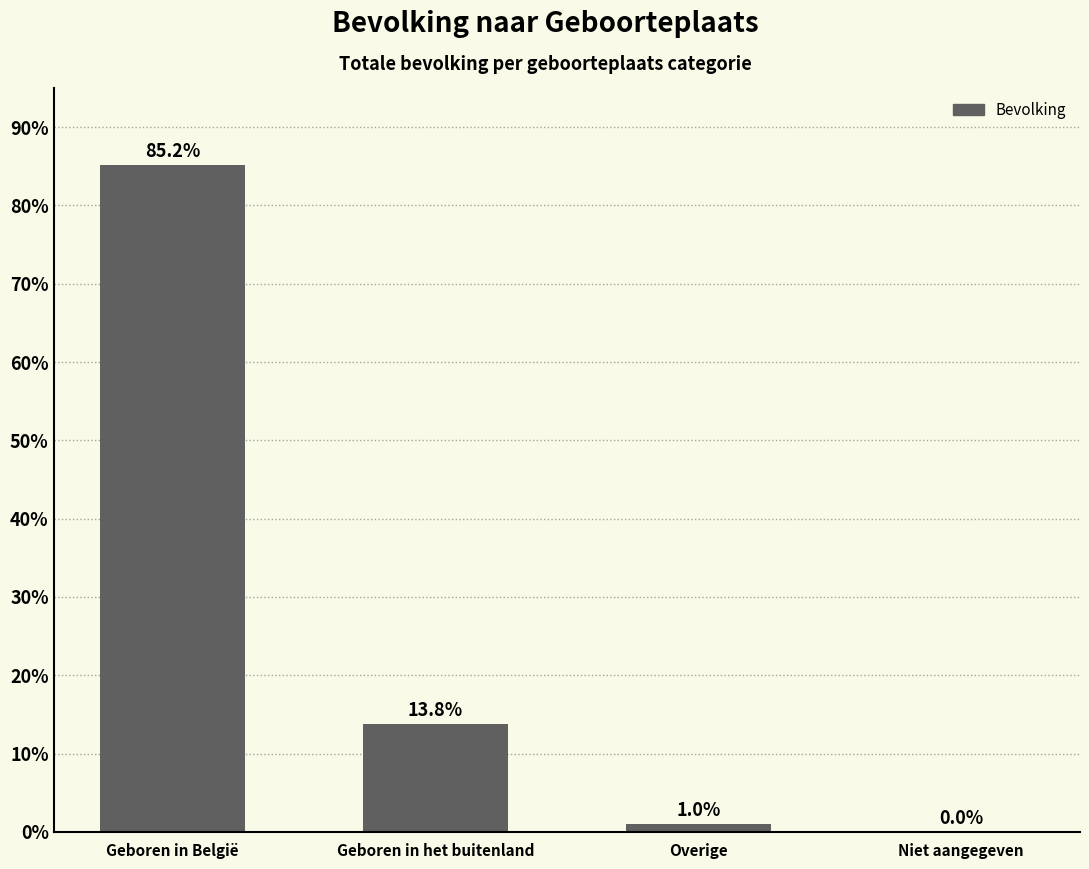

What is the sum of all values?

100.0